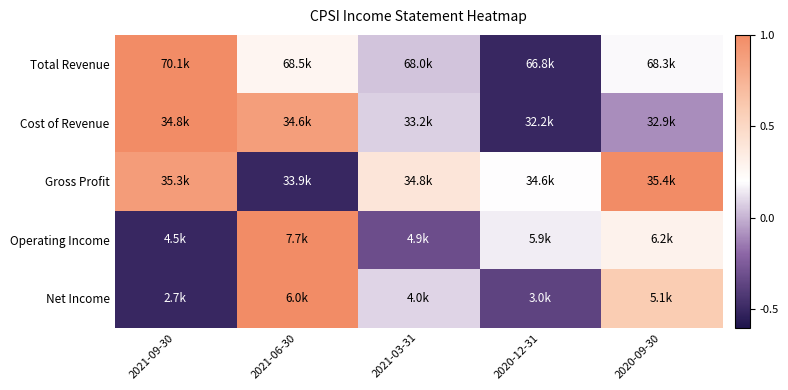

Reading right to left, list all the values displayed in this chart.

Total Revenue: 2020-09-30=0.2	2020-12-31=-0.5	2021-03-31=0.0	2021-06-30=0.3	2021-09-30=1.0
Cost of Revenue: 2020-09-30=-0.1	2020-12-31=-0.5	2021-03-31=0.1	2021-06-30=0.9	2021-09-30=1.0
Gross Profit: 2020-09-30=1.0	2020-12-31=0.2	2021-03-31=0.4	2021-06-30=-0.5	2021-09-30=0.9
Operating Income: 2020-09-30=0.3	2020-12-31=0.2	2021-03-31=-0.3	2021-06-30=1.0	2021-09-30=-0.5
Net Income: 2020-09-30=0.6	2020-12-31=-0.4	2021-03-31=0.1	2021-06-30=1.0	2021-09-30=-0.5